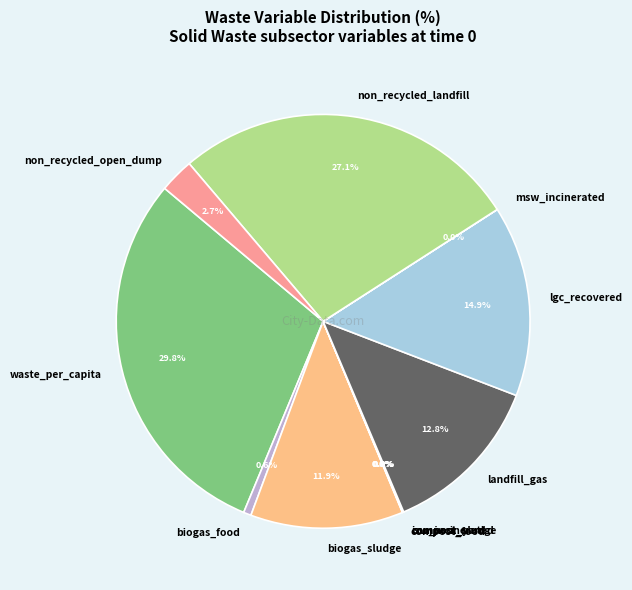

Between biogas_sludge and waste_per_capita, which is larger?

waste_per_capita